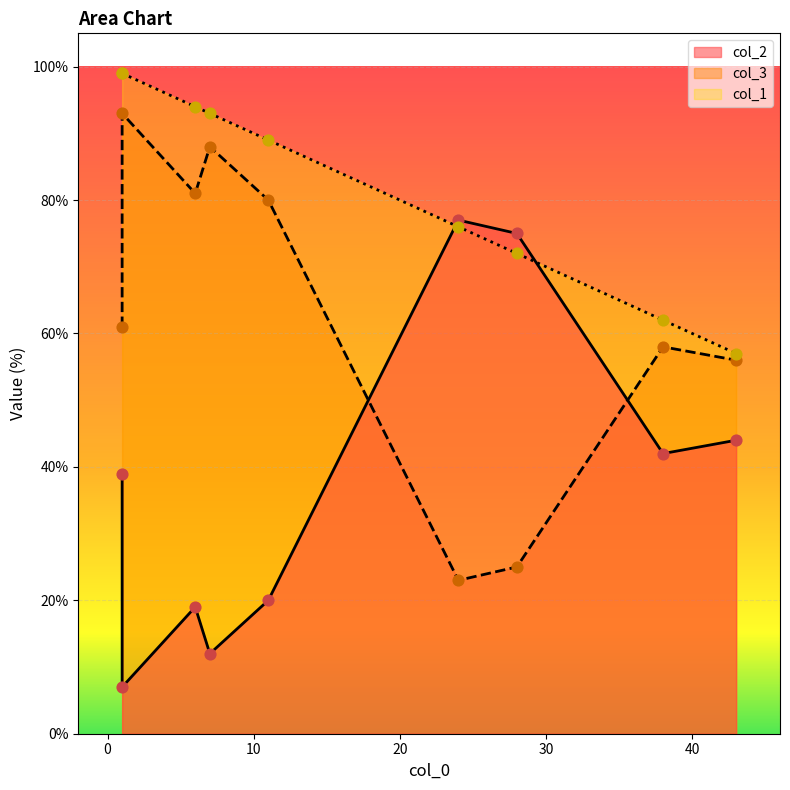

What are all the series names shown in the legend?

col_2, col_3, col_1